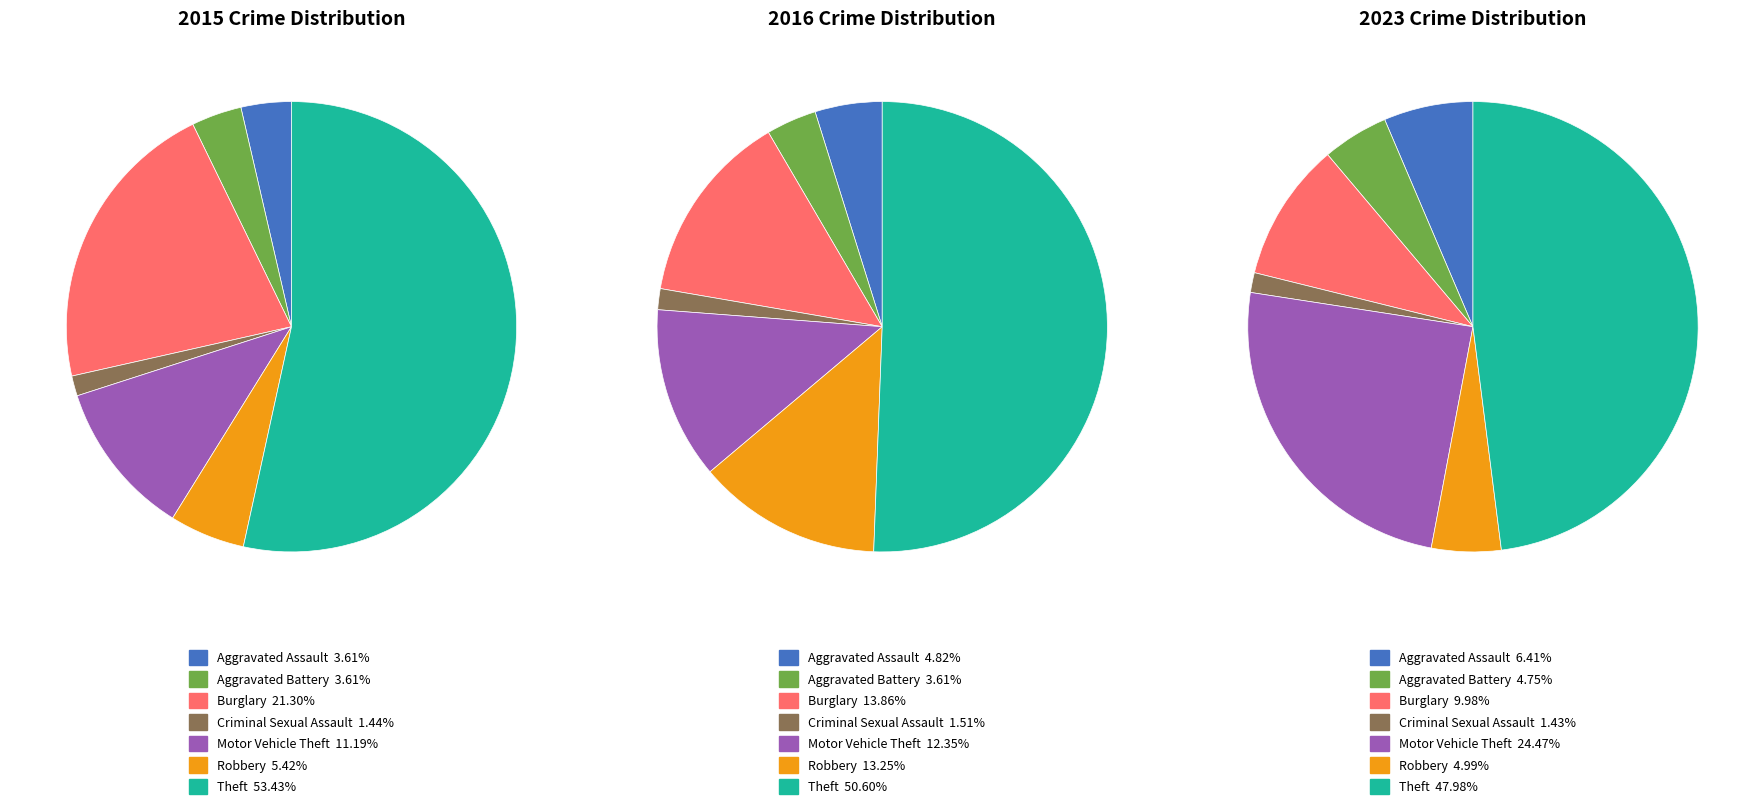

Which slice represents more than half of the pie?

Theft